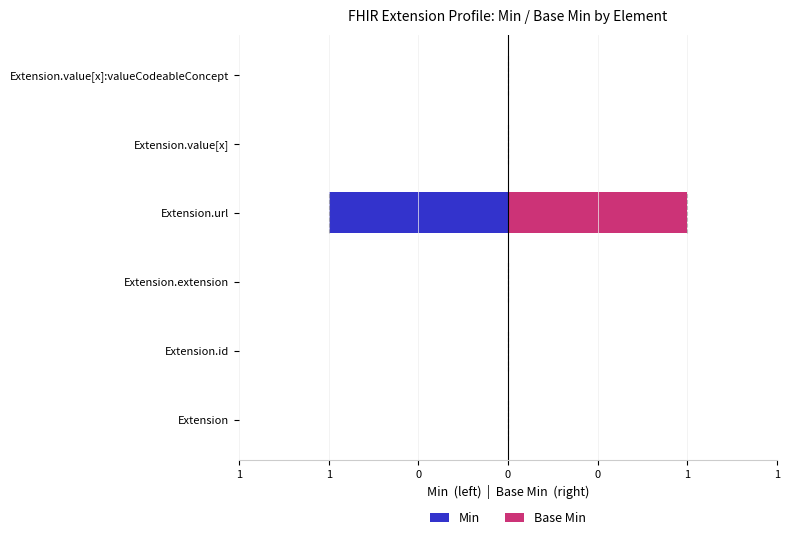

What are all the series names shown in the legend?

Min, Base Min